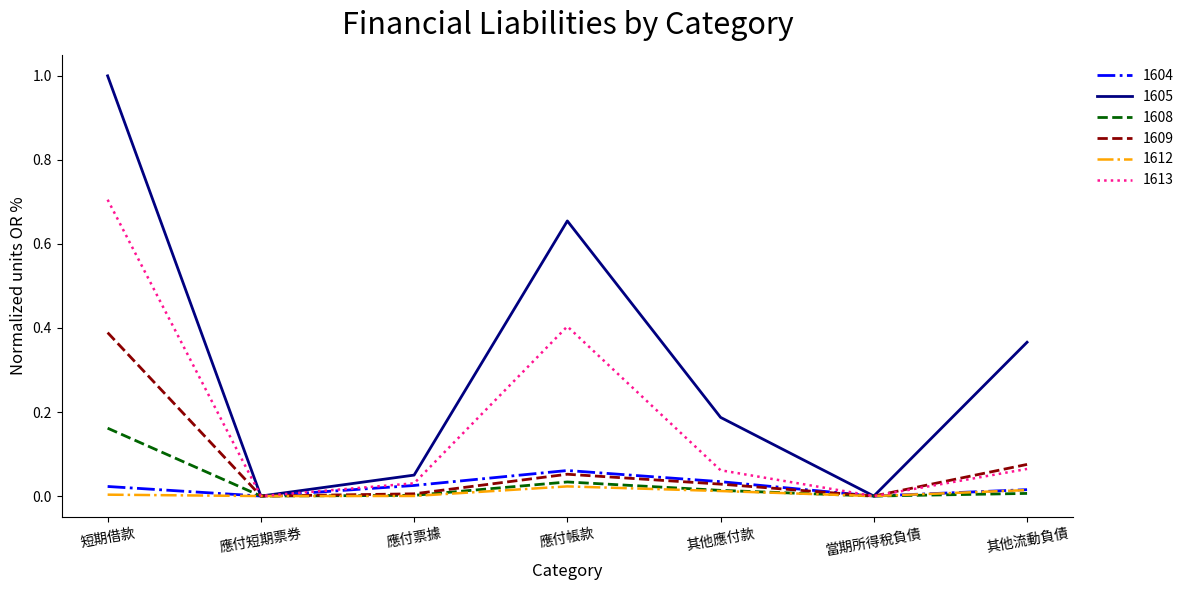

Rank the series by their maximum value, from highest to lowest.

1605, 1613, 1609, 1608, 1604, 1612